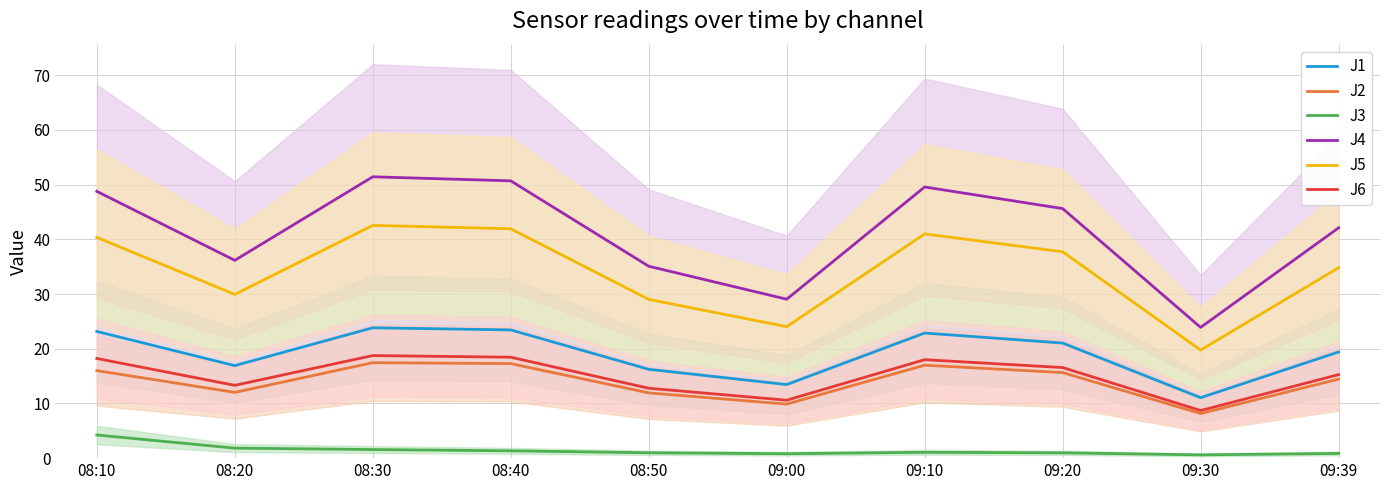

Where does the J2 series first go above 15?

08:10